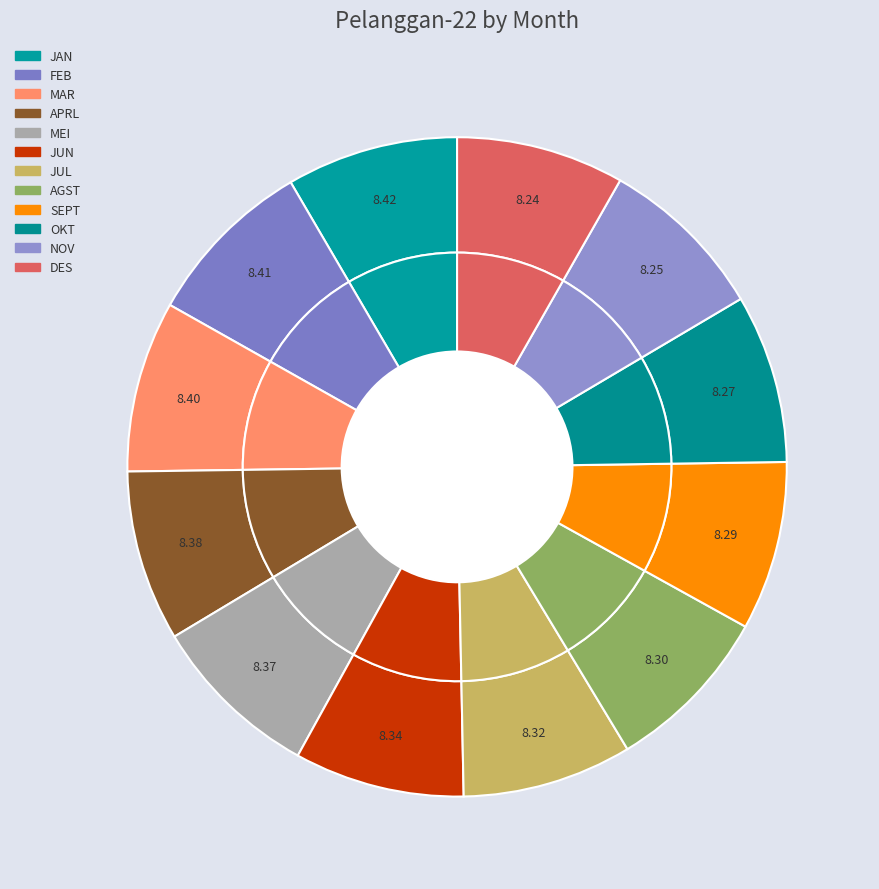

Does any single category account for the majority?

No